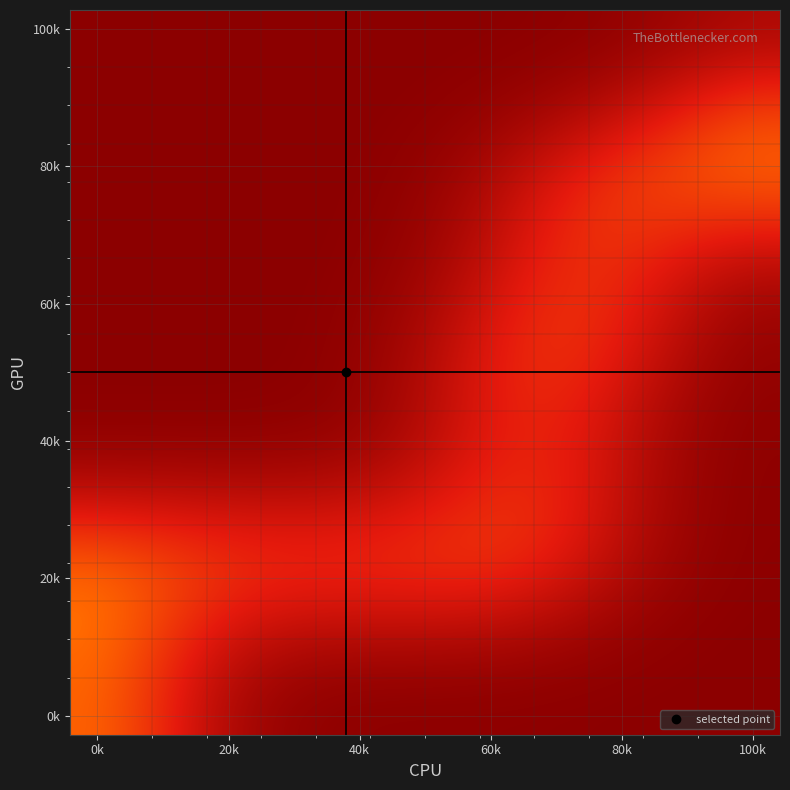

How many data points does each series have?

13